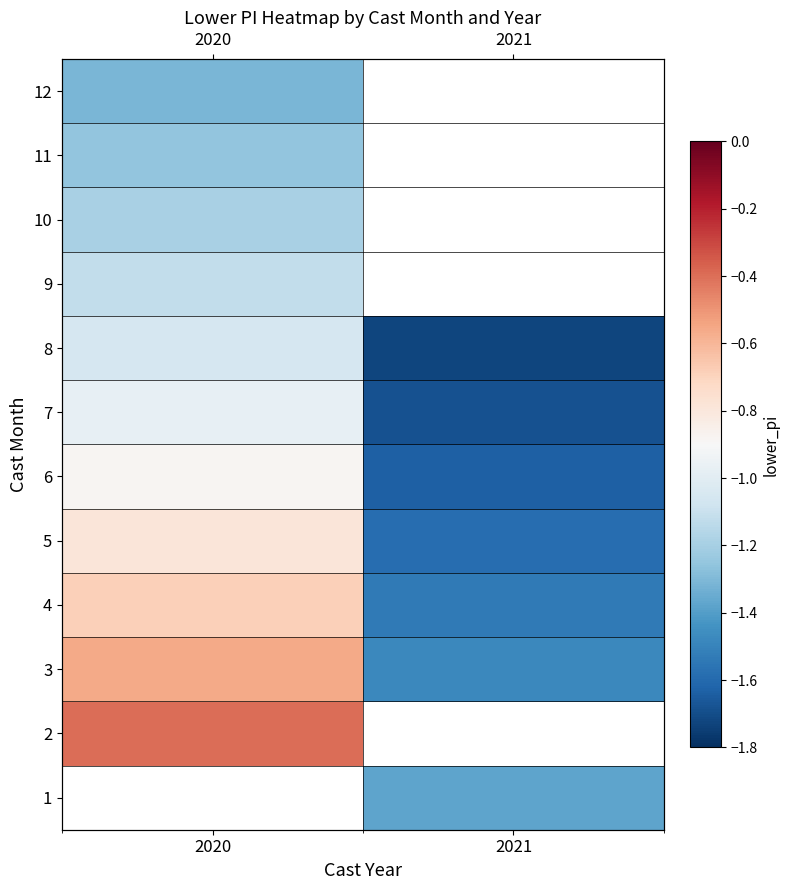

What is the greatest value displayed?

-0.4